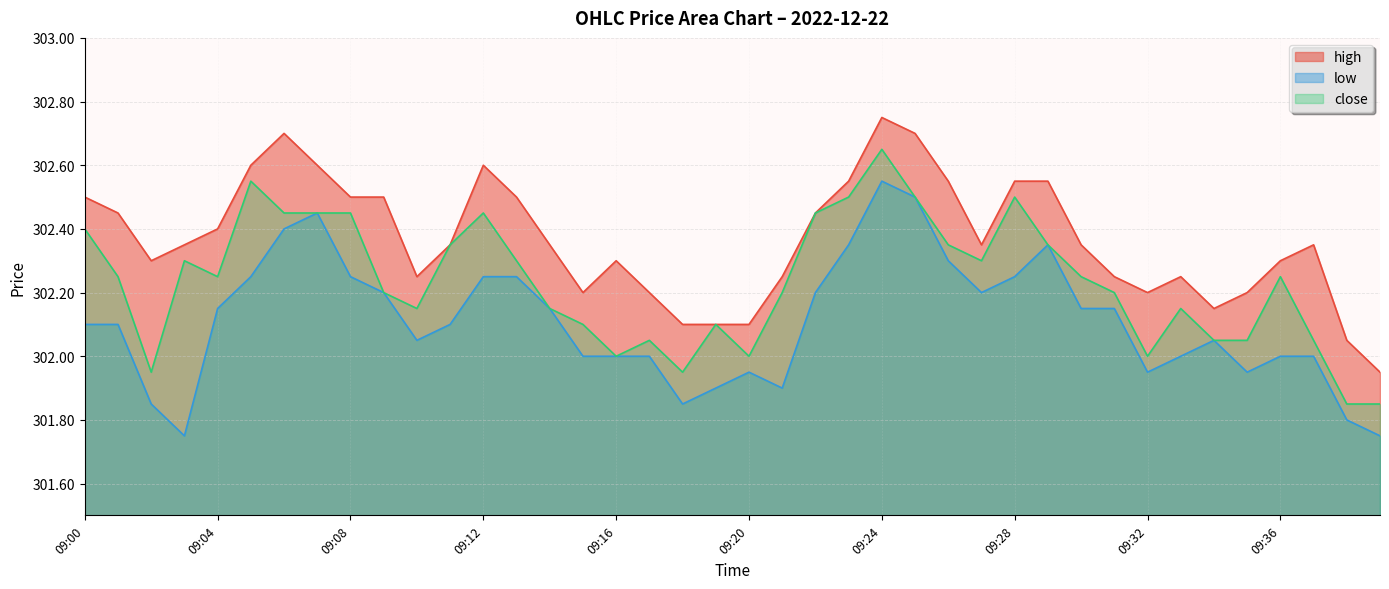

What is the value of the high point at the 17th from the left?

302.3